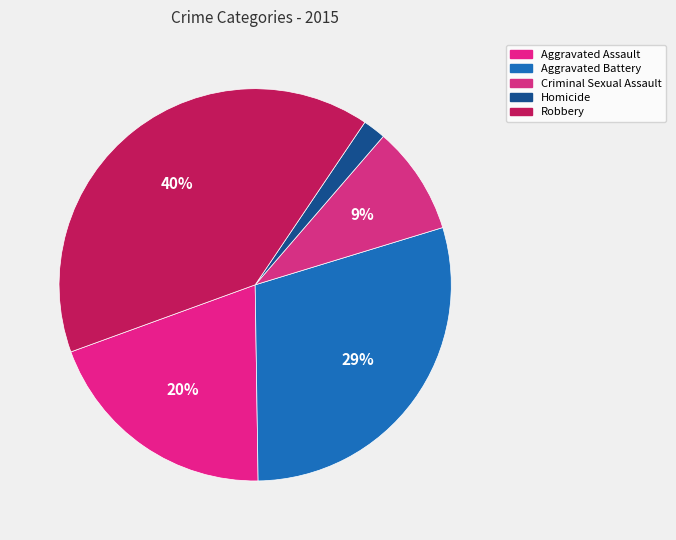

Is there any slice that represents more than half of the pie?

No